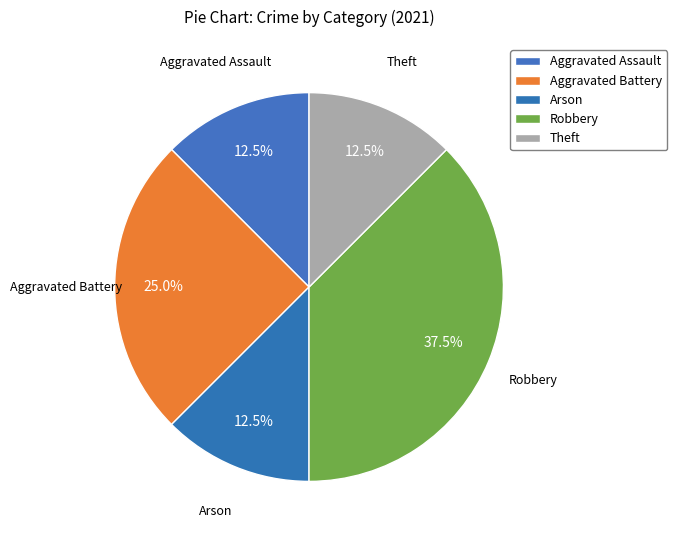

What portion of the pie excludes Aggravated Battery?

75.0%